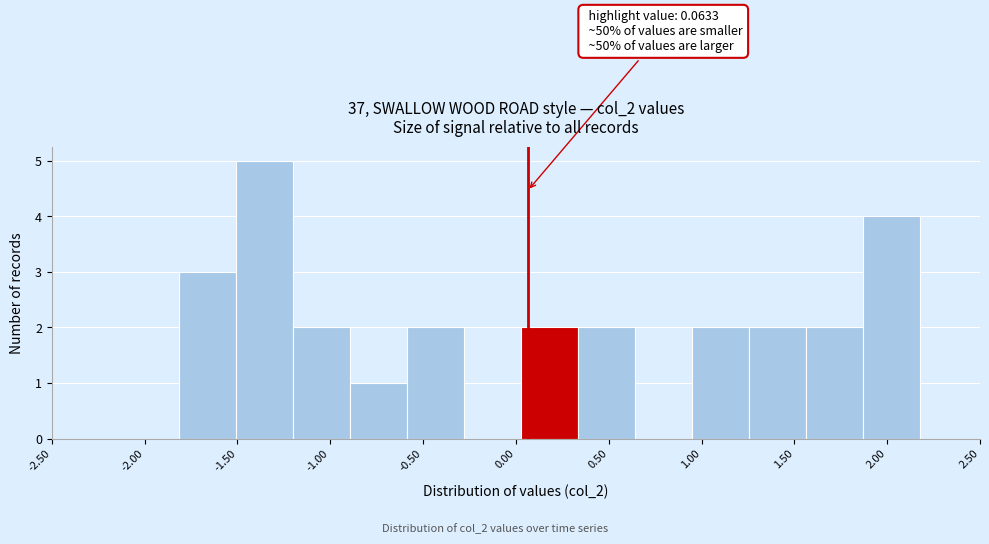

Which range on the x-axis has the tallest bar?

-1.50 to -1.20